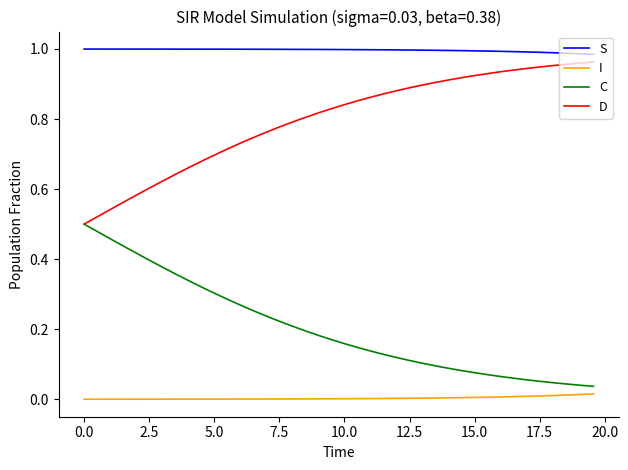

Which series has the largest total across all categories?

S